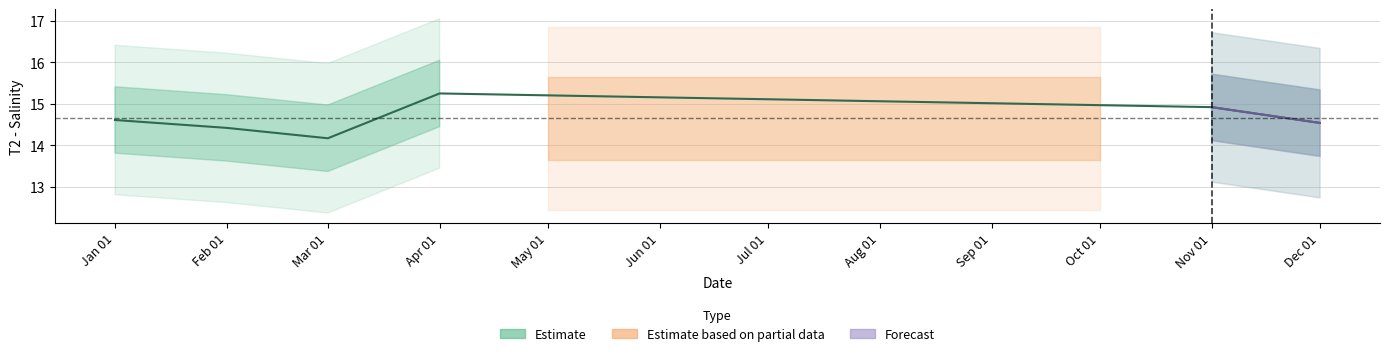

What is the change in value from 2025-01-01 to 2025-04-01?

+0.6